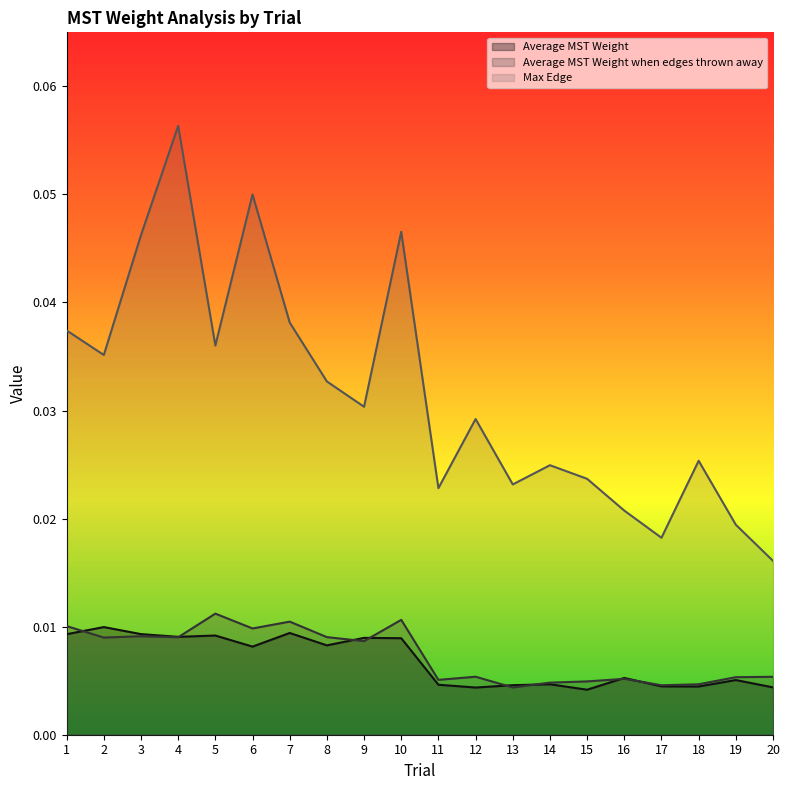

How many distinct data groups are displayed?

3